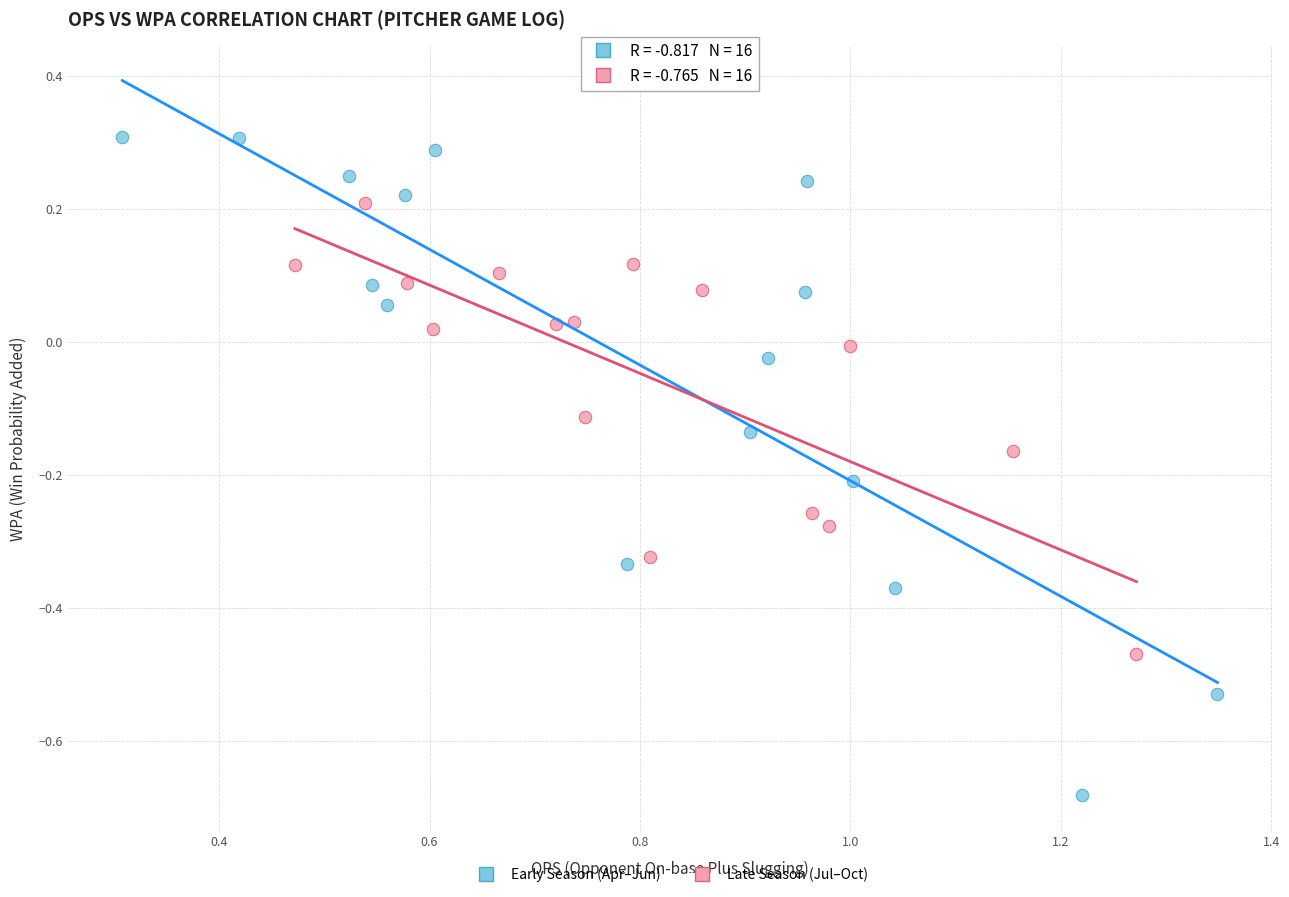

Which series has the widest spread of Y values?

Early Season (Apr–Jun)